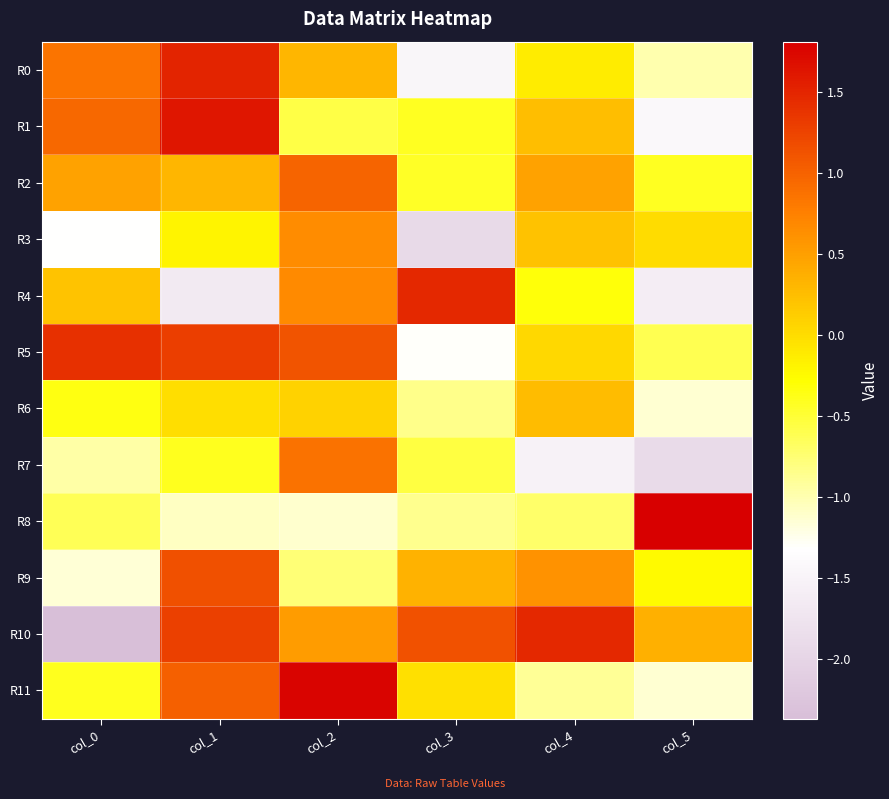

Reading left to right, extract all data points from this chart.

R0: col_0=0.9	col_1=1.5	col_2=0.3	col_3=-1.5	col_4=-0.1	col_5=-1.0
R1: col_0=1.0	col_1=1.6	col_2=-0.6	col_3=-0.4	col_4=0.3	col_5=-1.4
R2: col_0=0.5	col_1=0.3	col_2=1.0	col_3=-0.4	col_4=0.5	col_5=-0.4
R3: col_0=-1.3	col_1=-0.2	col_2=0.7	col_3=-1.9	col_4=0.2	col_5=0.0
R4: col_0=0.2	col_1=-1.7	col_2=0.7	col_3=1.5	col_4=-0.3	col_5=-1.6
R5: col_0=1.4	col_1=1.3	col_2=1.1	col_3=-1.3	col_4=0.0	col_5=-0.6
R6: col_0=-0.3	col_1=-0.0	col_2=0.1	col_3=-0.8	col_4=0.3	col_5=-1.1
R7: col_0=-1.0	col_1=-0.4	col_2=0.9	col_3=-0.6	col_4=-1.5	col_5=-1.9
R8: col_0=-0.6	col_1=-1.1	col_2=-1.1	col_3=-0.9	col_4=-0.7	col_5=1.8
R9: col_0=-1.1	col_1=1.1	col_2=-0.8	col_3=0.4	col_4=0.6	col_5=-0.2
R10: col_0=-2.4	col_1=1.3	col_2=0.5	col_3=1.1	col_4=1.5	col_5=0.4
R11: col_0=-0.4	col_1=1.0	col_2=1.8	col_3=-0.0	col_4=-0.9	col_5=-1.1